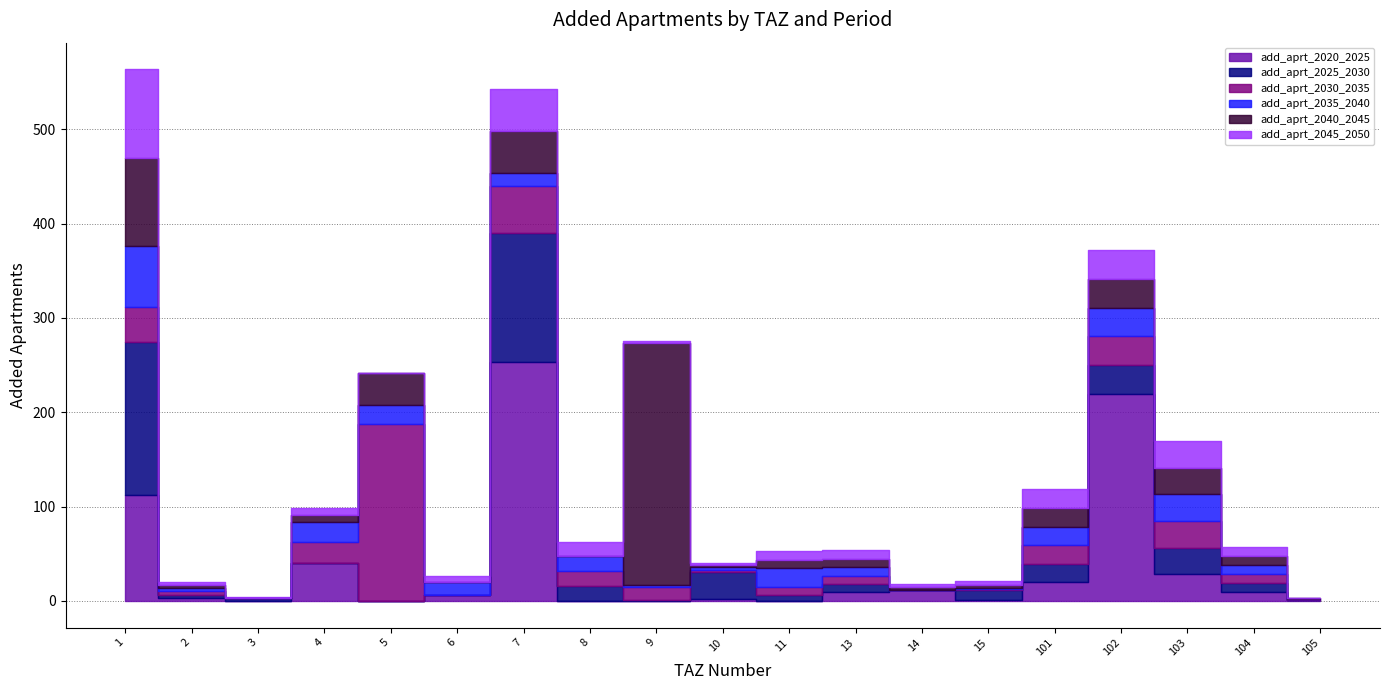

Reading right to left, extract all data points from this chart.

add_aprt_2020_2025: 105=0.5	104=9.4	103=28.2	102=219.2	101=19.7	15=1.0	14=12.2	13=9.0	11=0.0	10=1.8	9=0.0	8=0.0	7=253.4	6=6.8	5=0.0	4=40.0	3=0.0	2=3.4	1=112.7
add_aprt_2025_2030: 105=0.5	104=9.4	103=28.2	102=30.6	101=19.7	15=10.7	14=0.0	13=9.0	11=6.8	10=29.2	9=0.8	8=15.7	7=136.1	6=0.0	5=0.0	4=0.0	3=2.9	2=3.4	1=161.6
add_aprt_2030_2035: 105=0.5	104=9.4	103=28.2	102=30.6	101=19.7	15=1.0	14=0.0	13=9.0	11=8.0	10=2.4	9=14.2	8=15.7	7=50.4	6=0.0	5=188.1	4=22.7	3=0.0	2=3.4	1=37.5
add_aprt_2035_2040: 105=0.5	104=9.4	103=28.2	102=30.6	101=19.7	15=1.0	14=0.0	13=9.0	11=20.2	10=2.4	9=1.6	8=15.7	7=13.5	6=13.5	5=19.7	4=21.1	3=0.0	2=3.4	1=63.9
add_aprt_2040_2045: 105=0.5	104=9.4	103=28.2	102=30.6	101=19.7	15=3.4	14=3.0	13=9.0	11=8.8	10=2.4	9=257.4	8=0.0	7=44.8	6=0.0	5=33.5	4=7.2	3=0.7	2=3.4	1=93.9
add_aprt_2045_2050: 105=0.5	104=9.4	103=28.2	102=30.6	101=19.7	15=3.4	14=3.0	13=9.0	11=8.8	10=2.4	9=1.6	8=15.7	7=44.8	6=6.8	5=0.0	4=7.2	3=0.7	2=3.4	1=93.9